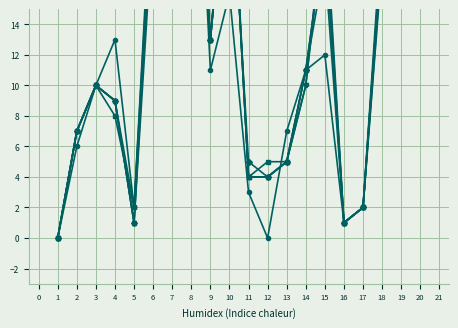

Which series has the largest range (max minus min)?

HILLARY CLINTON